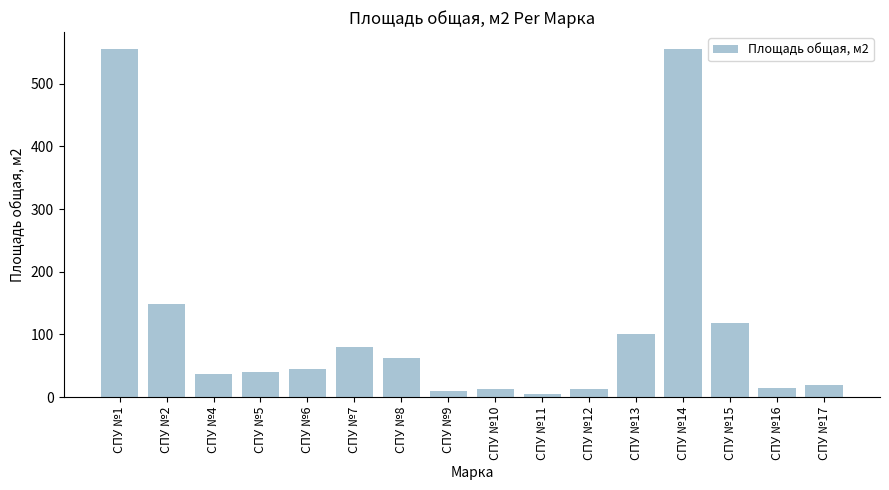

What is the value of the 12th bar from the left?

100.8